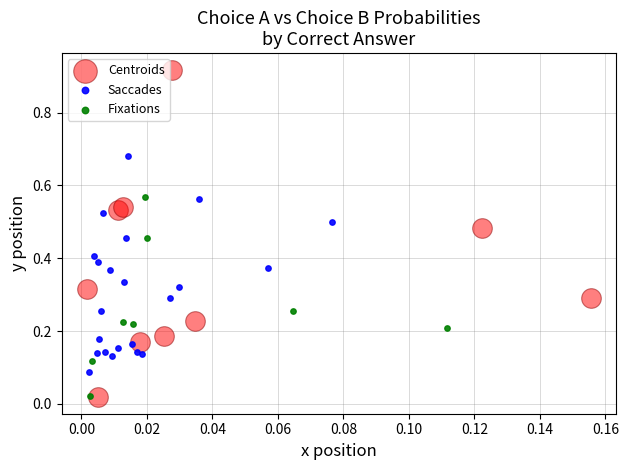

Which series has the widest spread of Y values?

Centroids